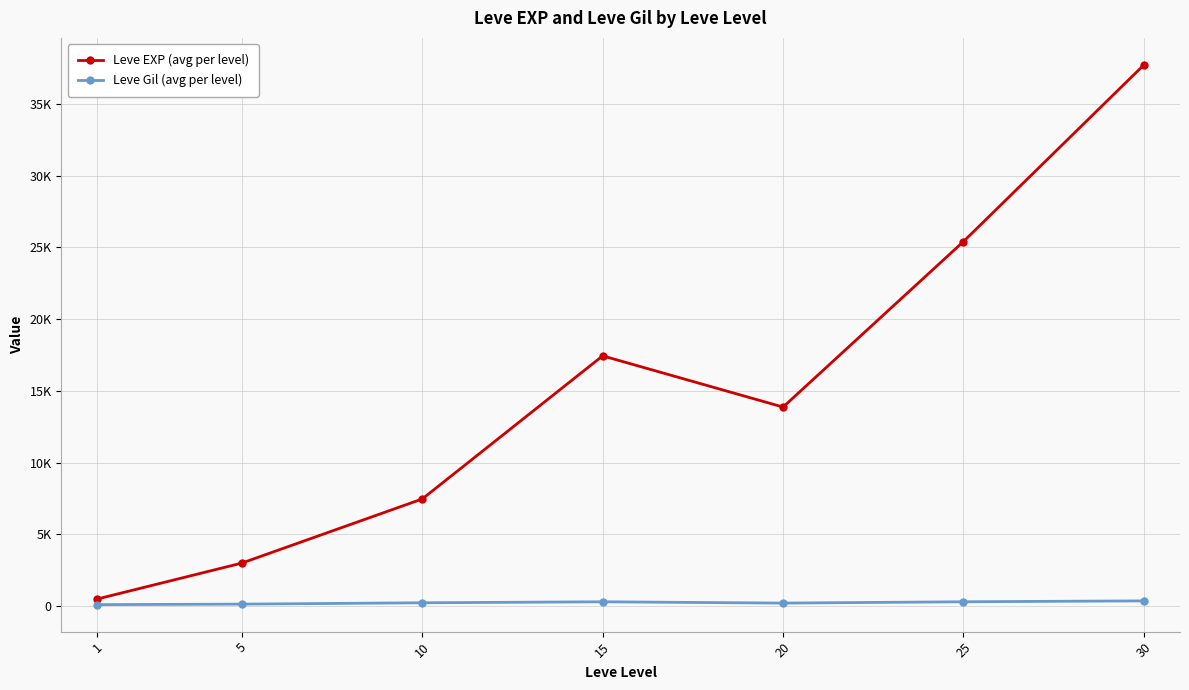

True or false: Leve Gil (avg per level) has a value of 242.5 at 10.

True